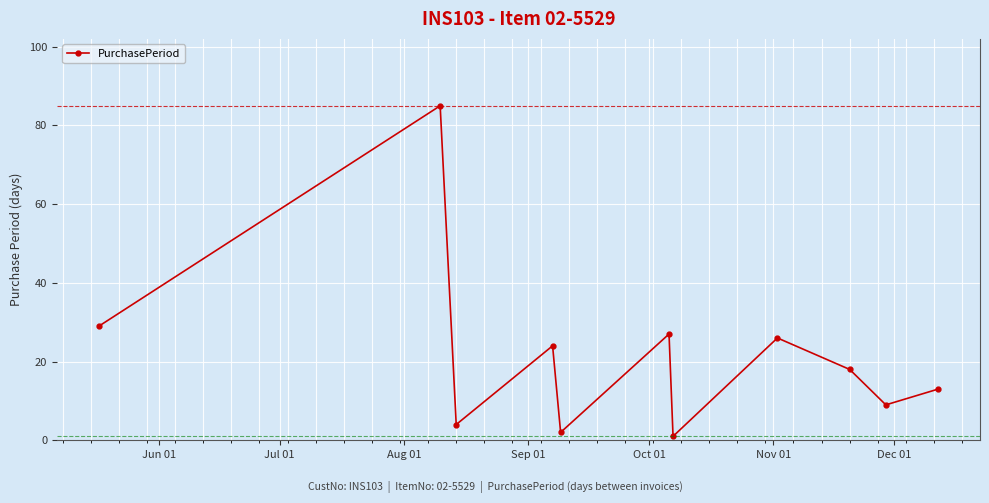

Count the number of data series in this chart.

1